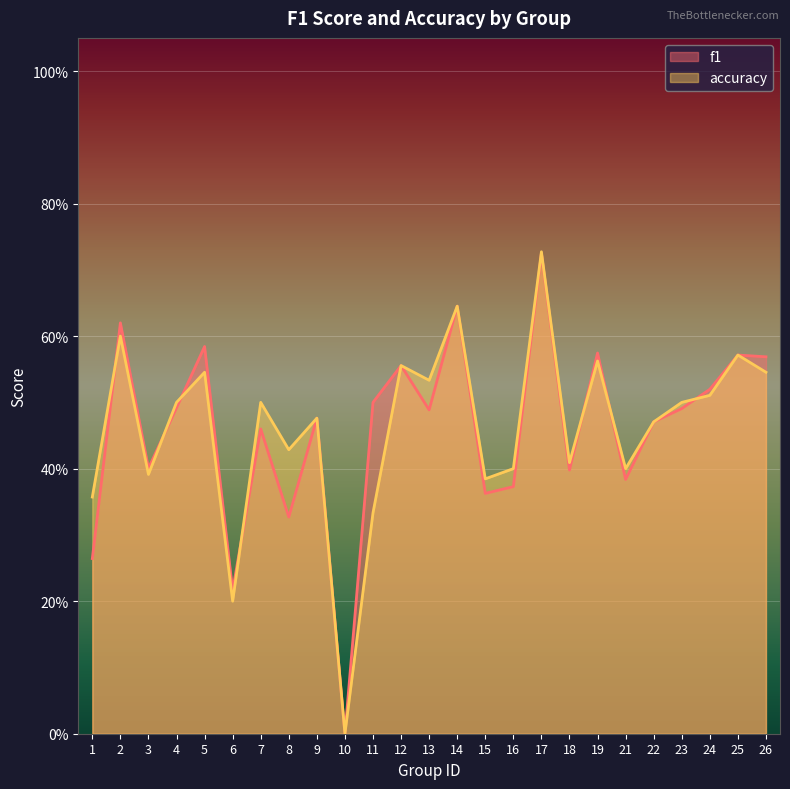

What are all the series names shown in the legend?

f1, accuracy